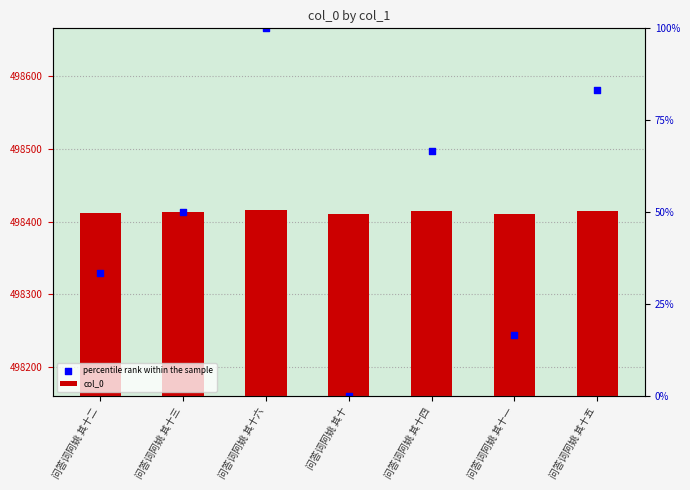

Which series has the largest total across all categories?

percentile rank within the sample